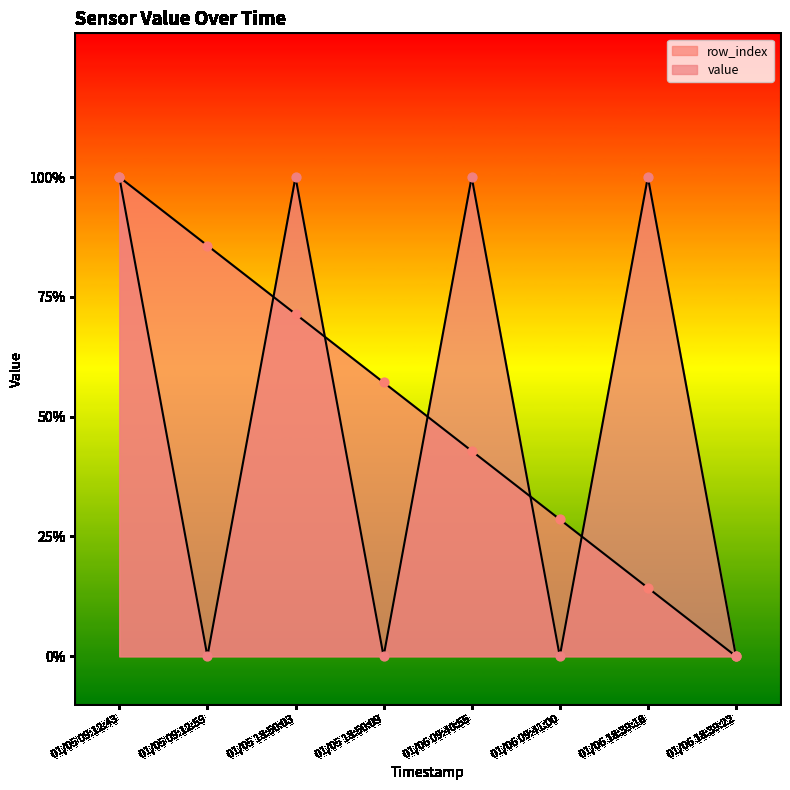

Which series contains the lowest Y value?

row_index